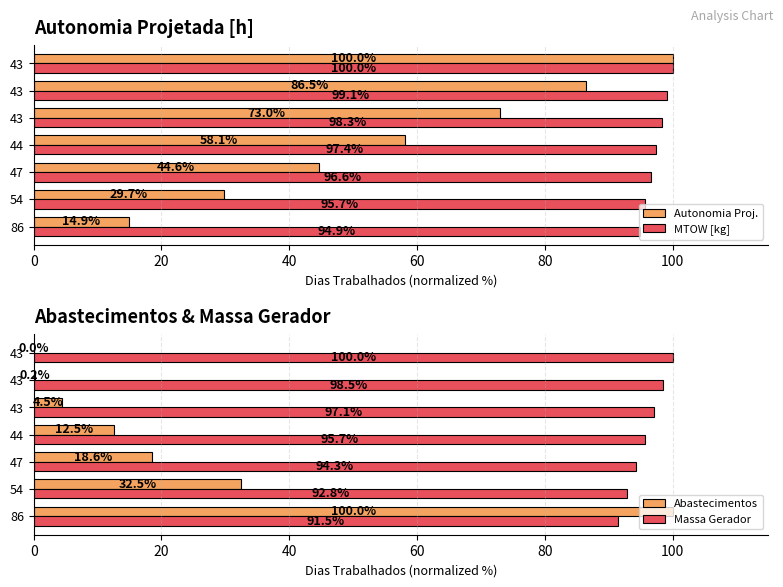

How many categories are shown in the chart?

7